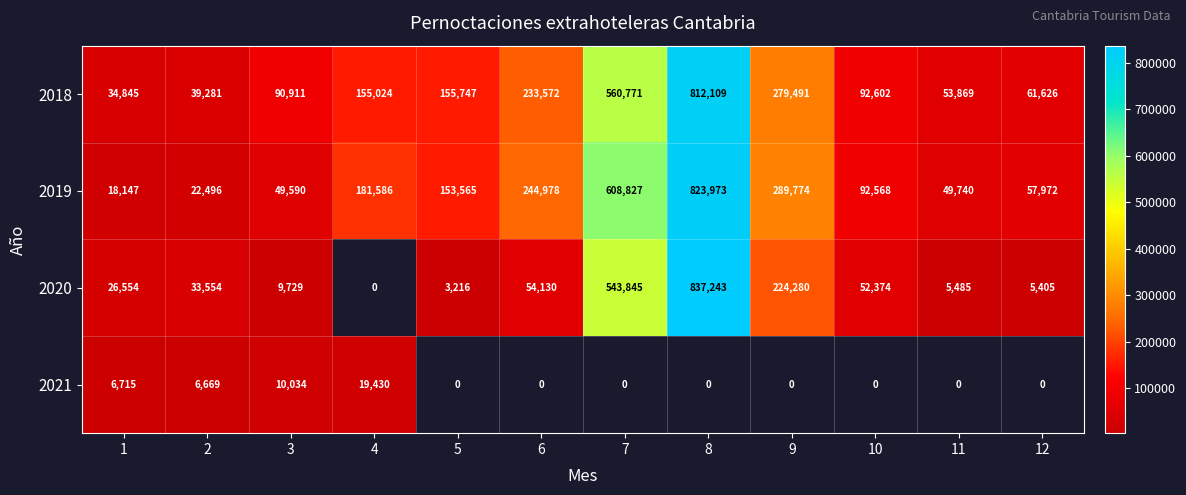

Which label corresponds to the largest value in the chart?

8